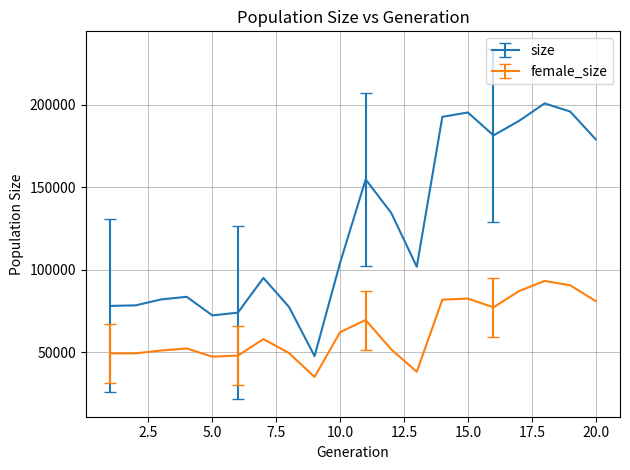

True or false: female_size and size cross at least once.

False